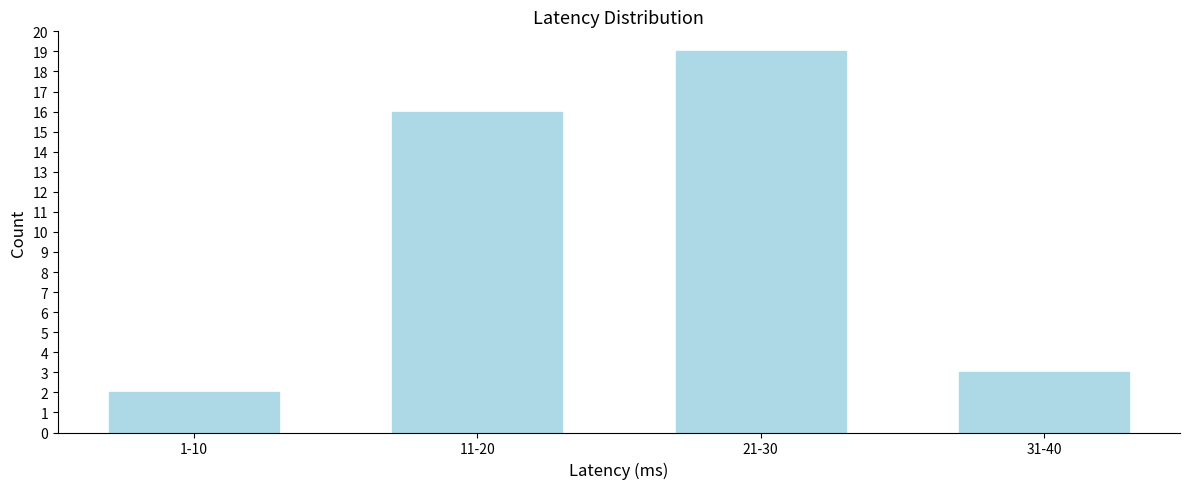

Reading left to right, transcribe all the data shown in this chart.

2	16	19	3